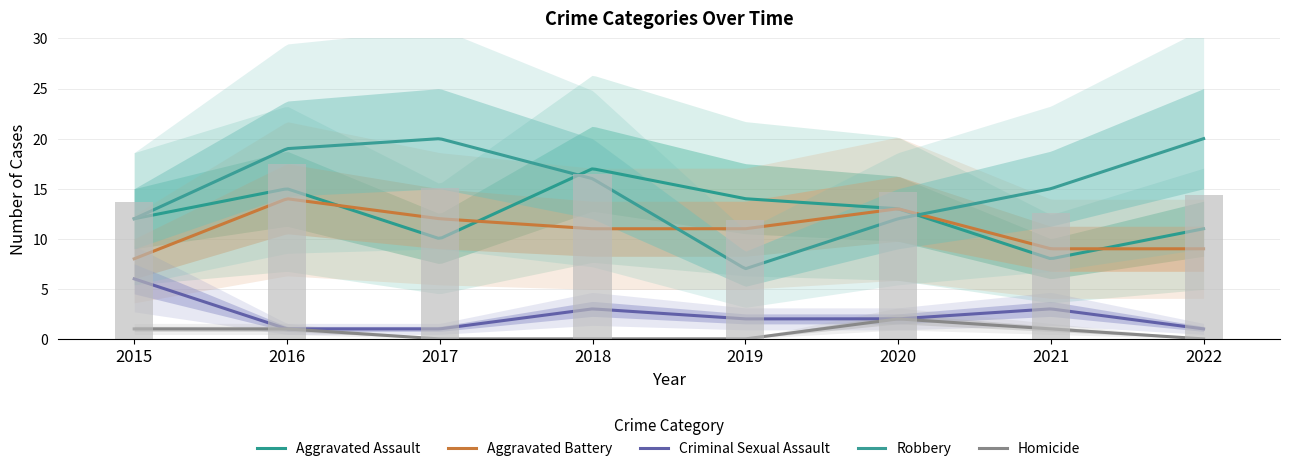

How many groups of bars are there?

8